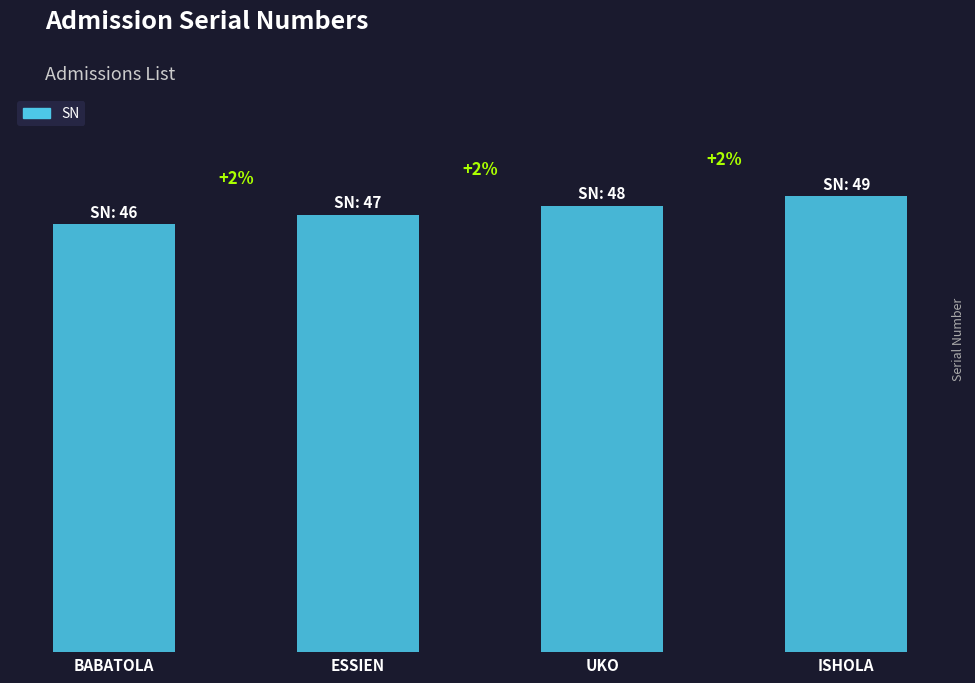

The chart shows a value of 20 at UKO. True or false?

False